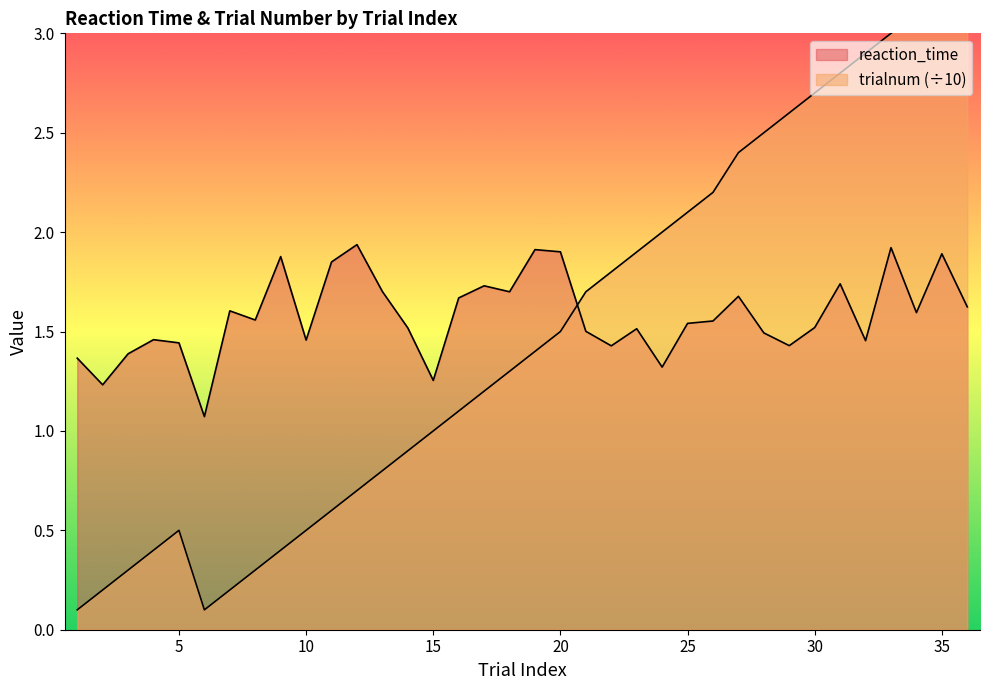

True or false: mean_reaction_time and trialnum intersect in this chart.

True